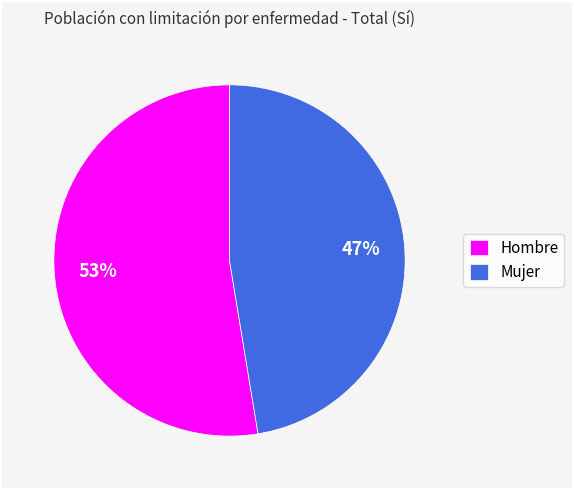

Which has a higher value, Hombre or Mujer?

Hombre